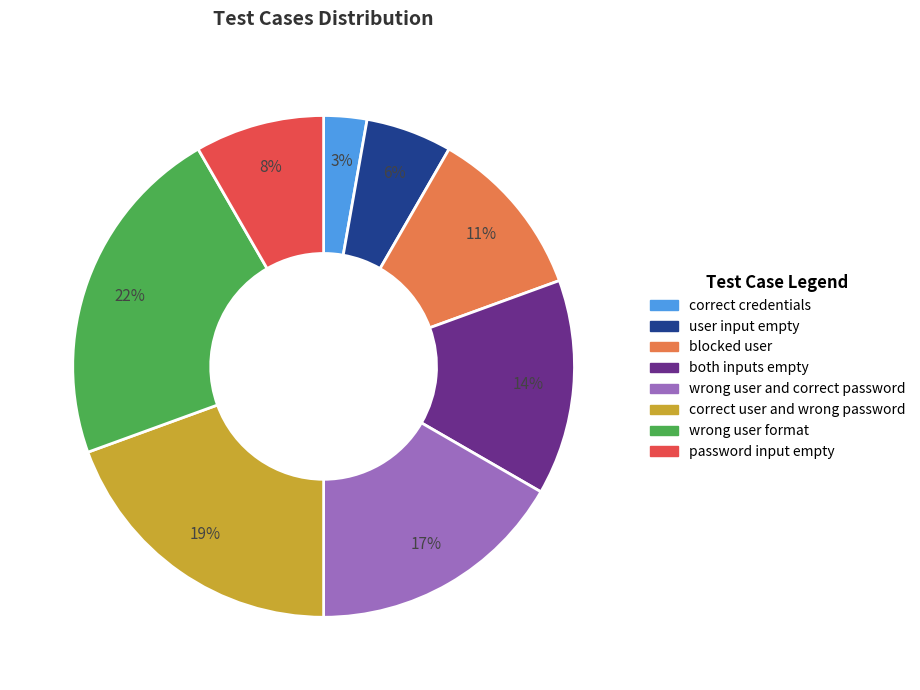

True or false: wrong user and correct password accounts for 10% of the total.

False